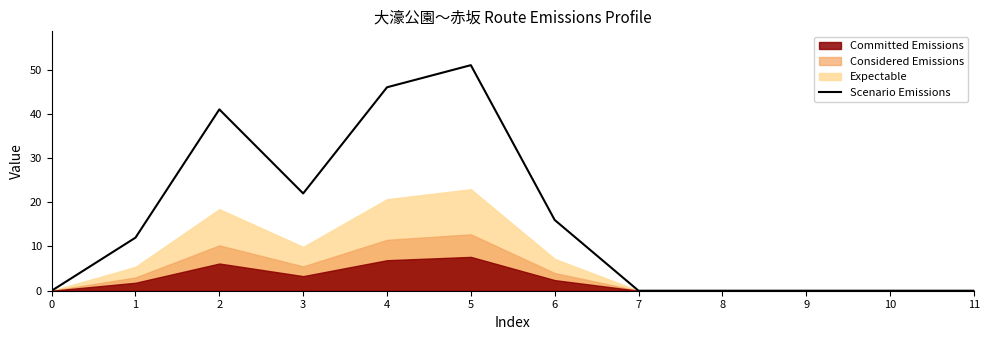

What is the value of the 5th point from the left?

46